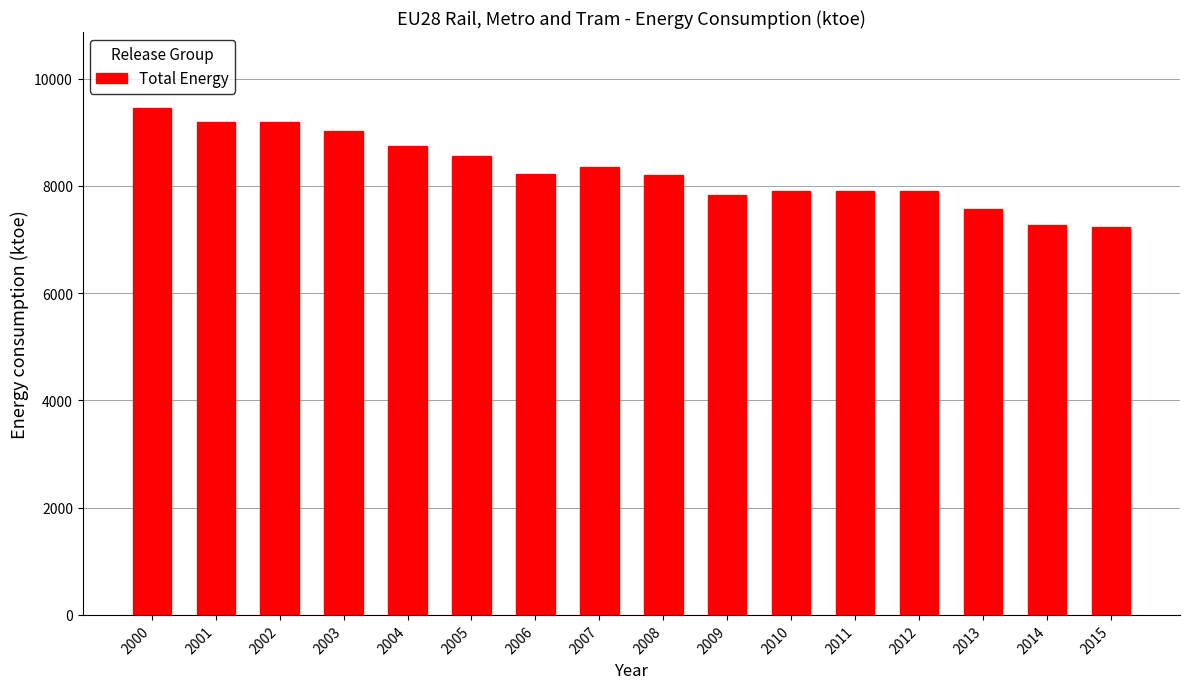

What is the value of the 16th bar from the left?

7232.1